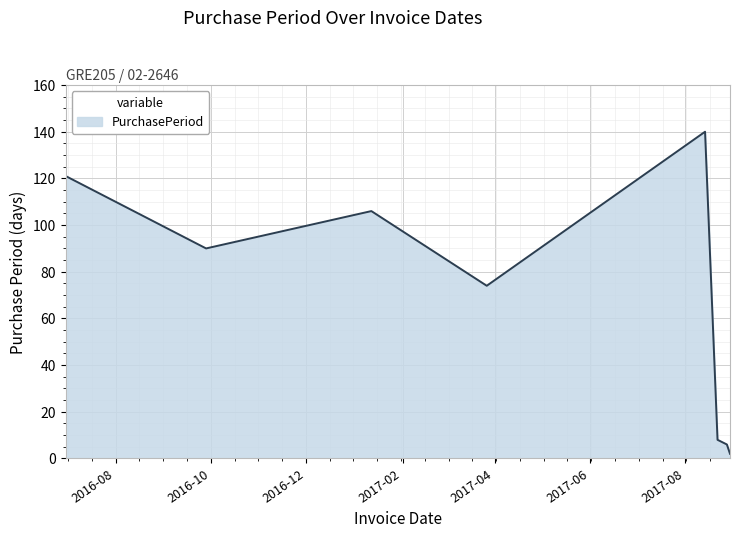

What is the maximum value shown in the chart?

140